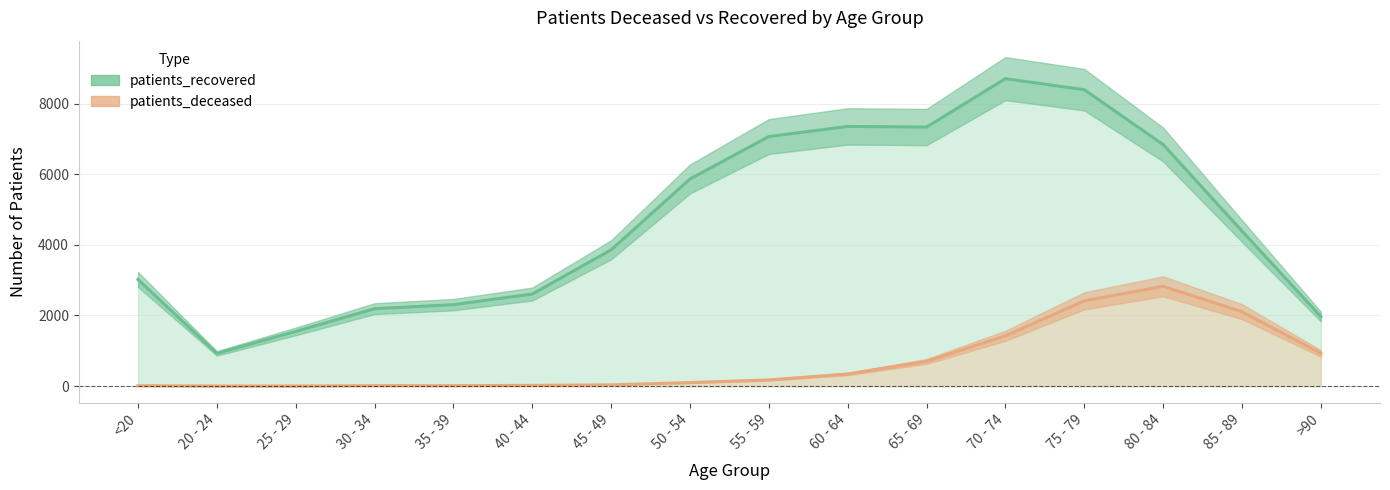

What are all the series names shown in the legend?

patients_deceased, patients_recovered